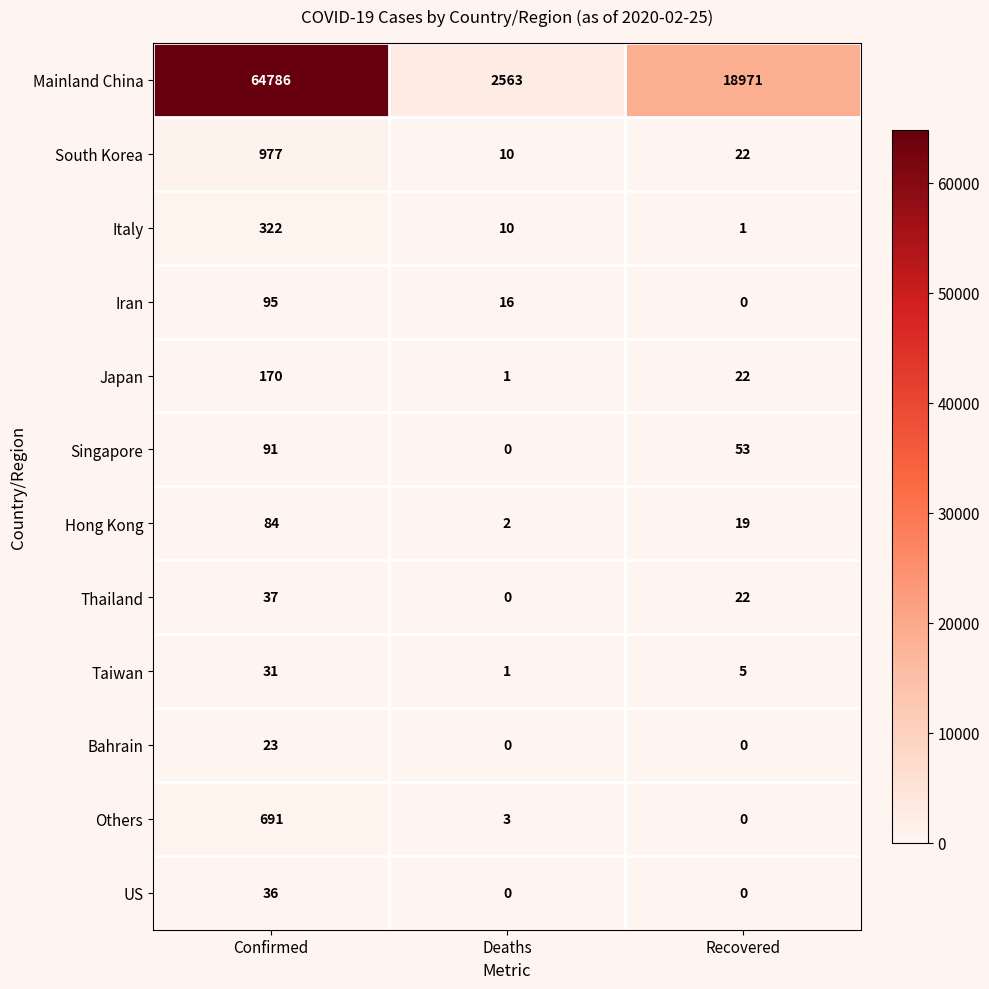

Which series changed the most between Deaths and Recovered?

Mainland China